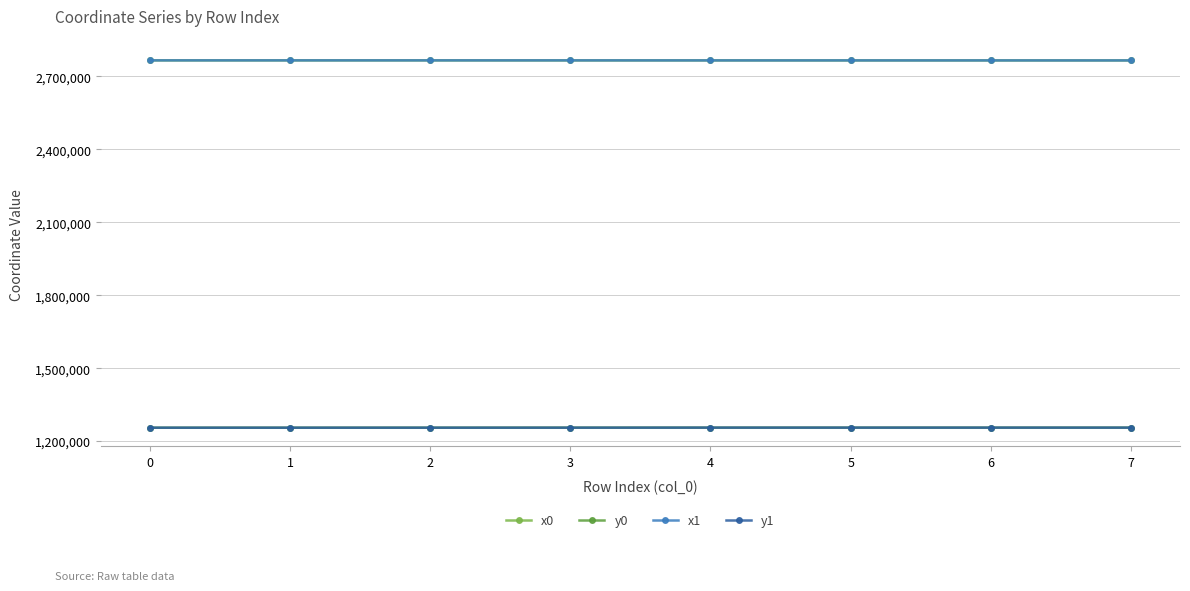

How many values in the y0 series are below 1255522?

4